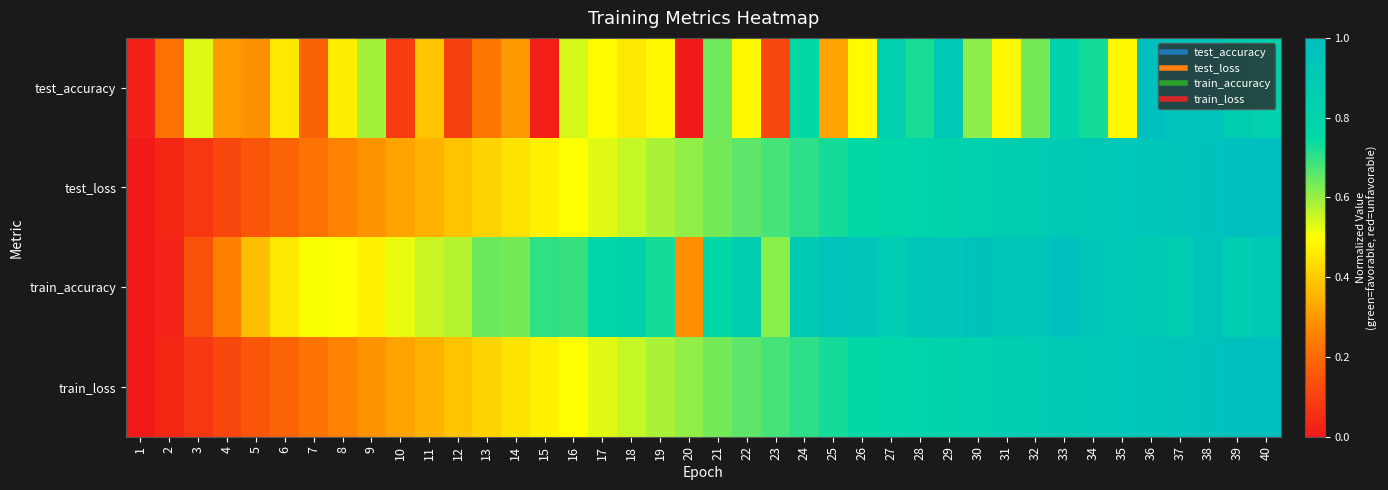

Which series changed the most between 6 and 28?

test_loss